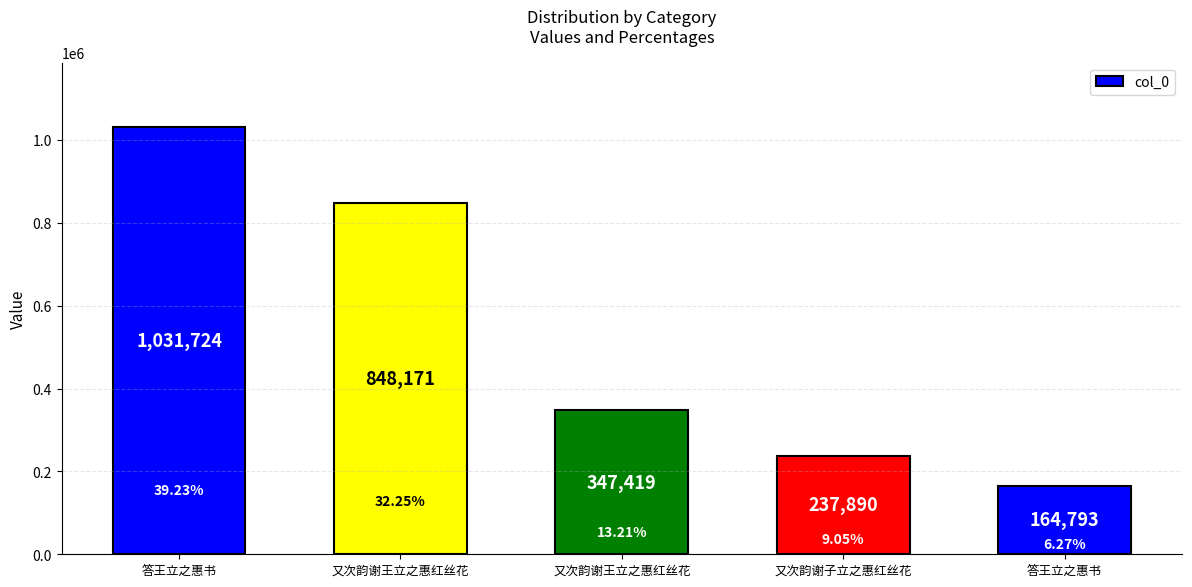

Reading left to right, list all the values displayed in this chart.

1031724	848171	347419	237890	164793